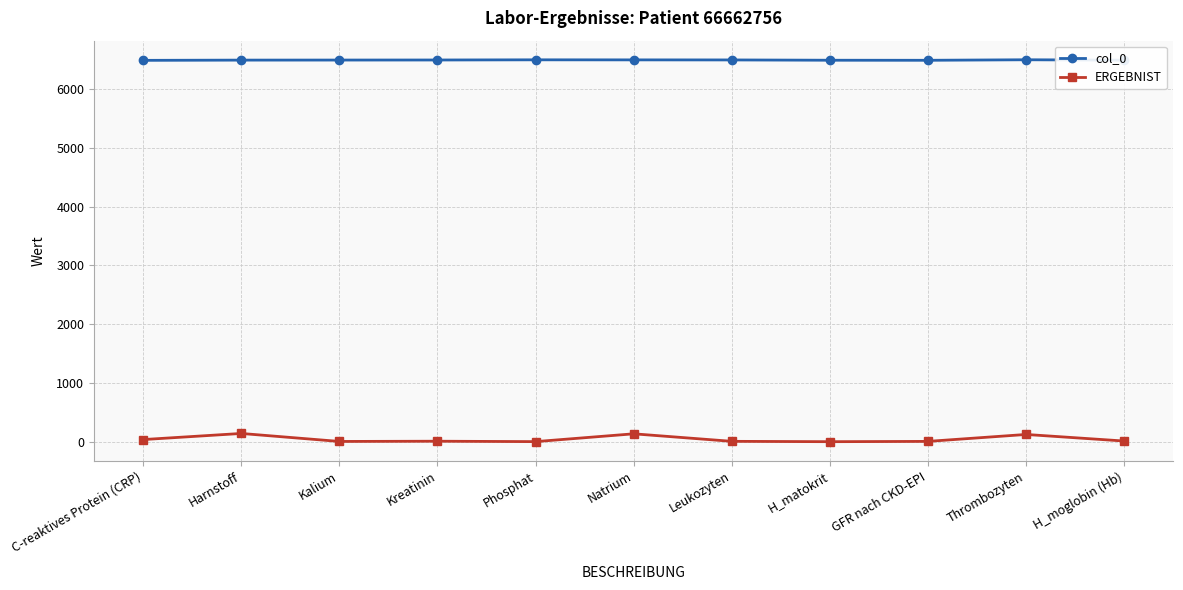

At which label does ERGEBNIST first exceed 8?

C-reaktives Protein (CRP)